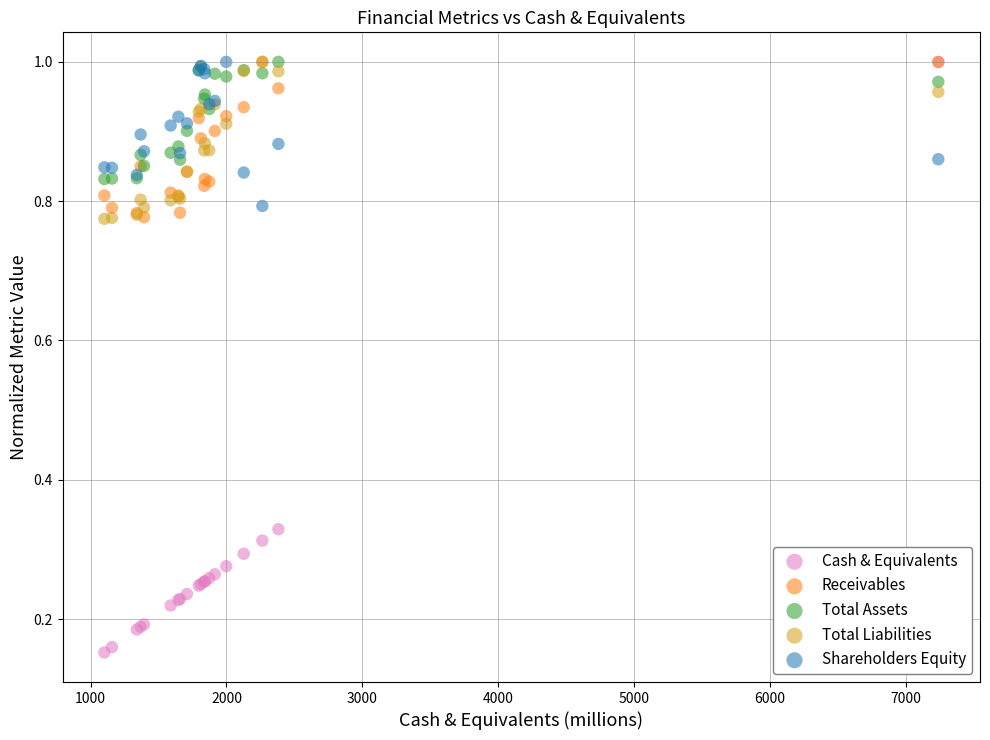

Which series reaches the minimum Y coordinate?

Cash & Equivalents